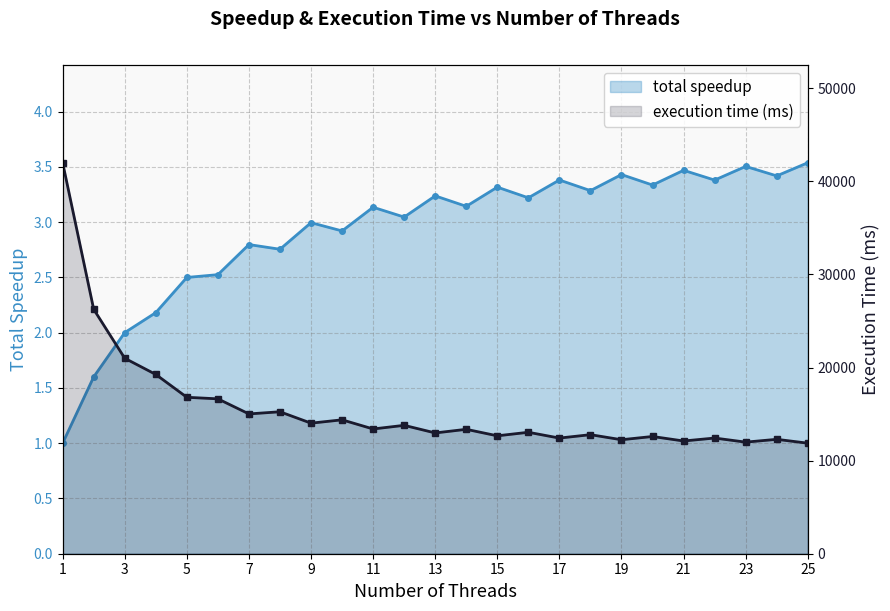

What are all the series names shown in the legend?

total speedup, execution time (ms)